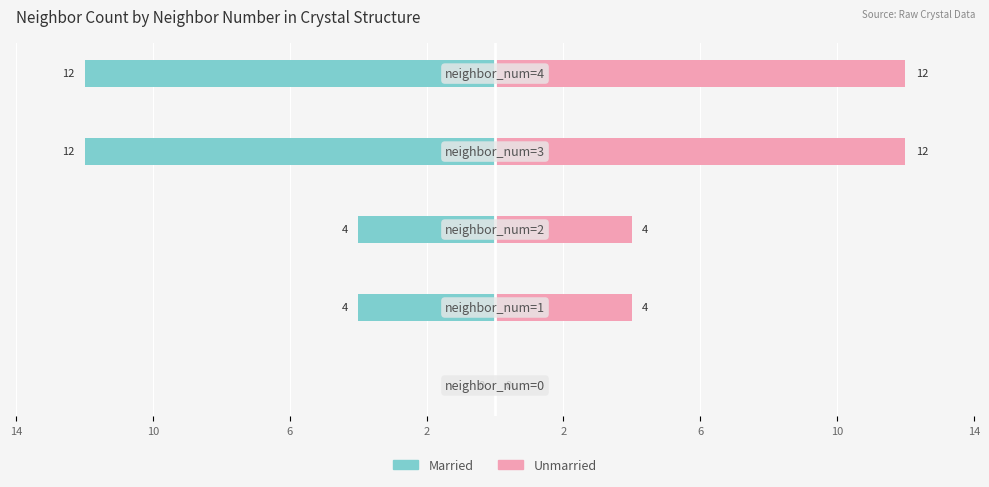

Which series changed the most between 10 and 2?

Married